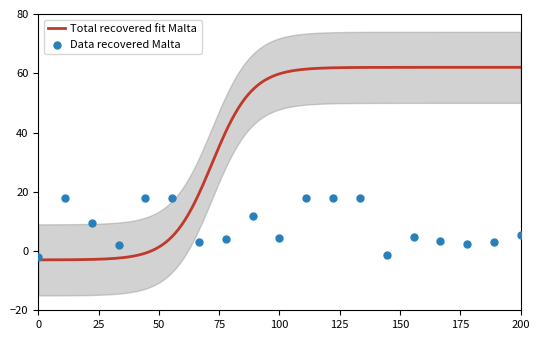

What is the minimum value for Total recovered fit Malta?

-3.0